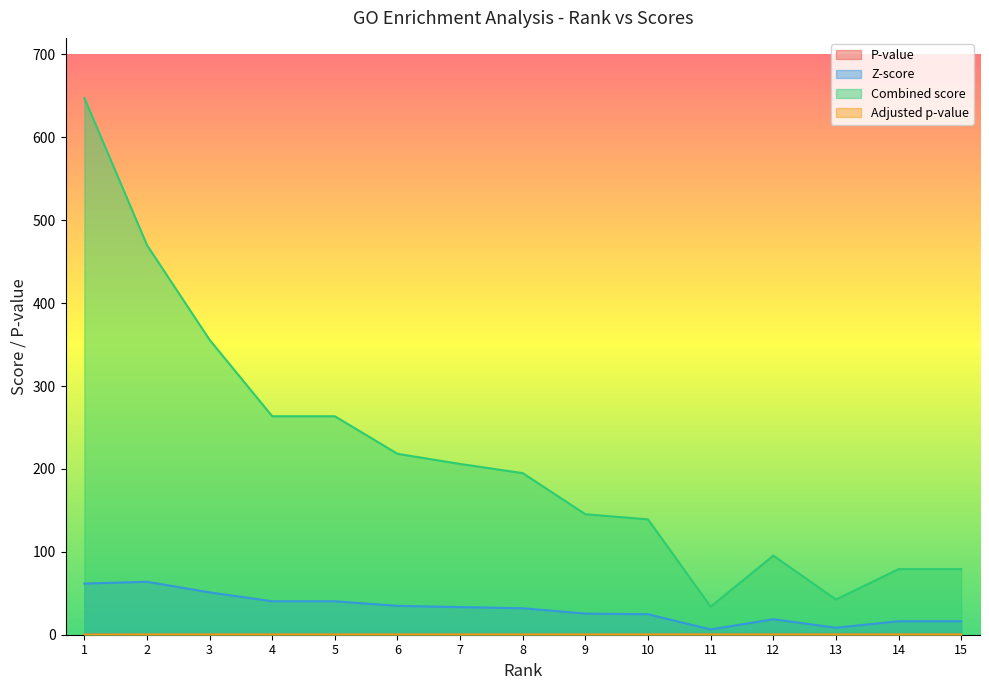

True or false: Adjusted p-value and Combined score cross at least once.

False